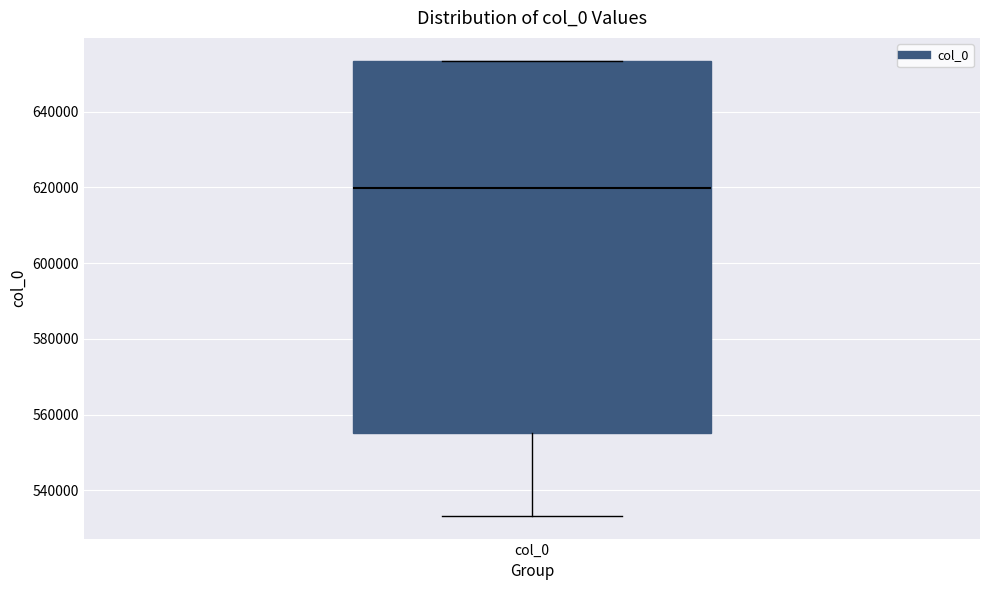

Transcribe this box plot: give where the median line is, the range the box spans, and where the two whiskers end, as read against the y-axis. The values are not printed on the chart, so give them approximately, as read against the axis.

median 620000, box 556000 to 654000, whiskers 534000 to 654000